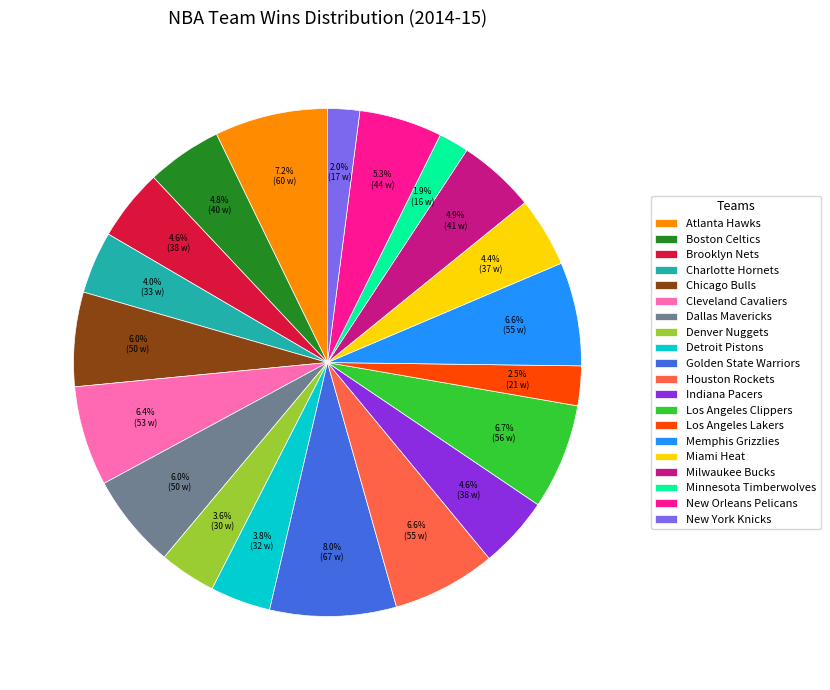

Which category has the biggest portion of the pie?

Golden State Warriors